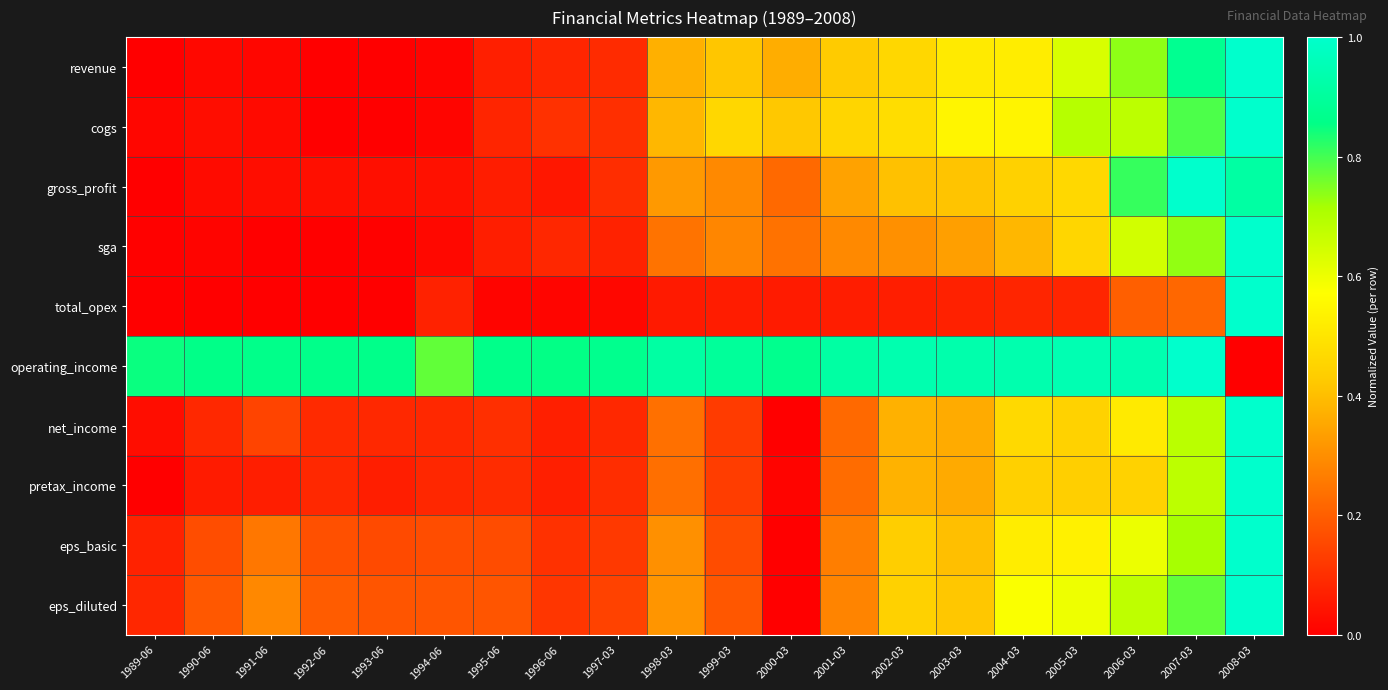

Between 2008-03 and 2005-03, which is larger?

2008-03